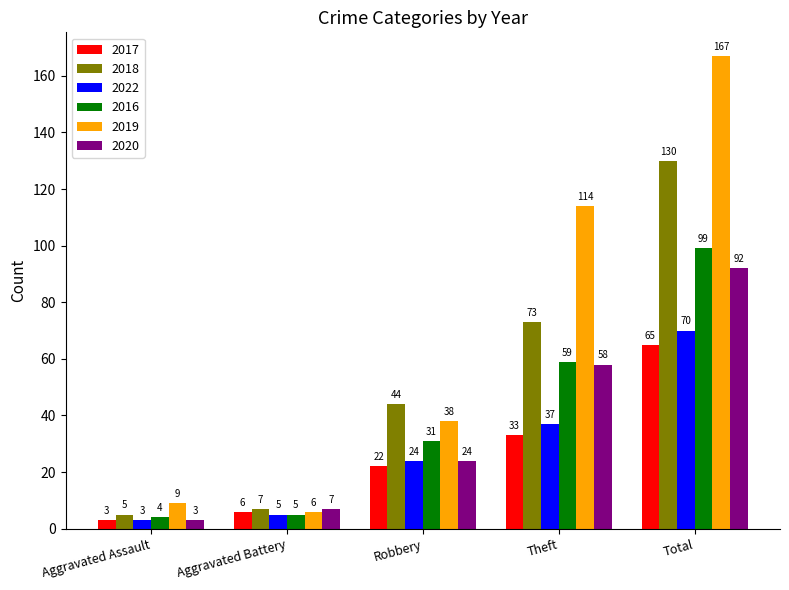

What is the label of the 4th bar from the right?

Aggravated Battery